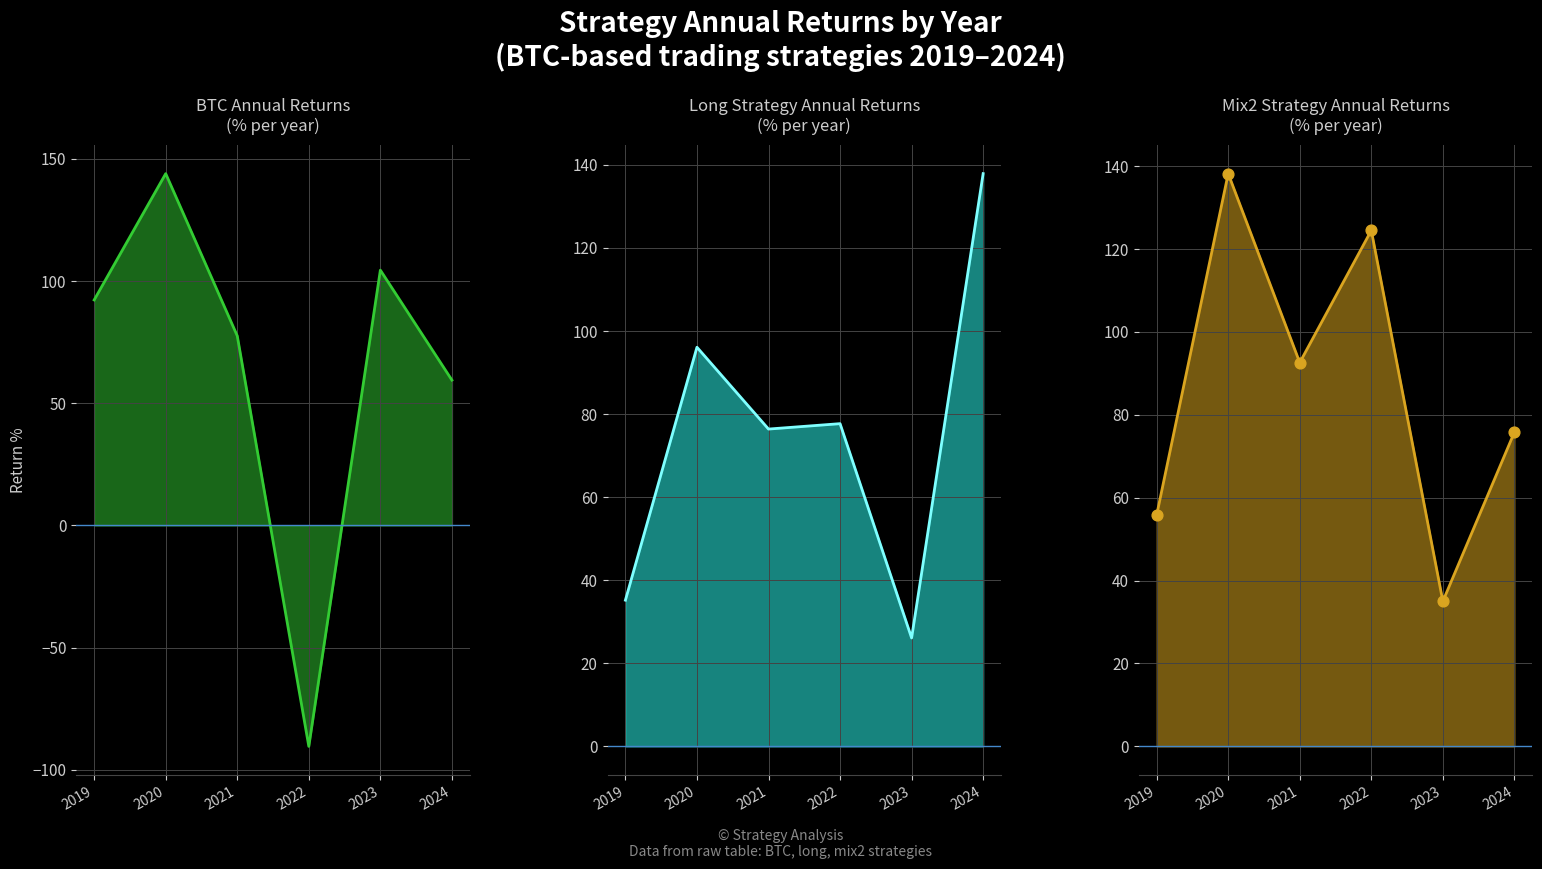

Which series reaches the maximum Y coordinate?

BTC annual %